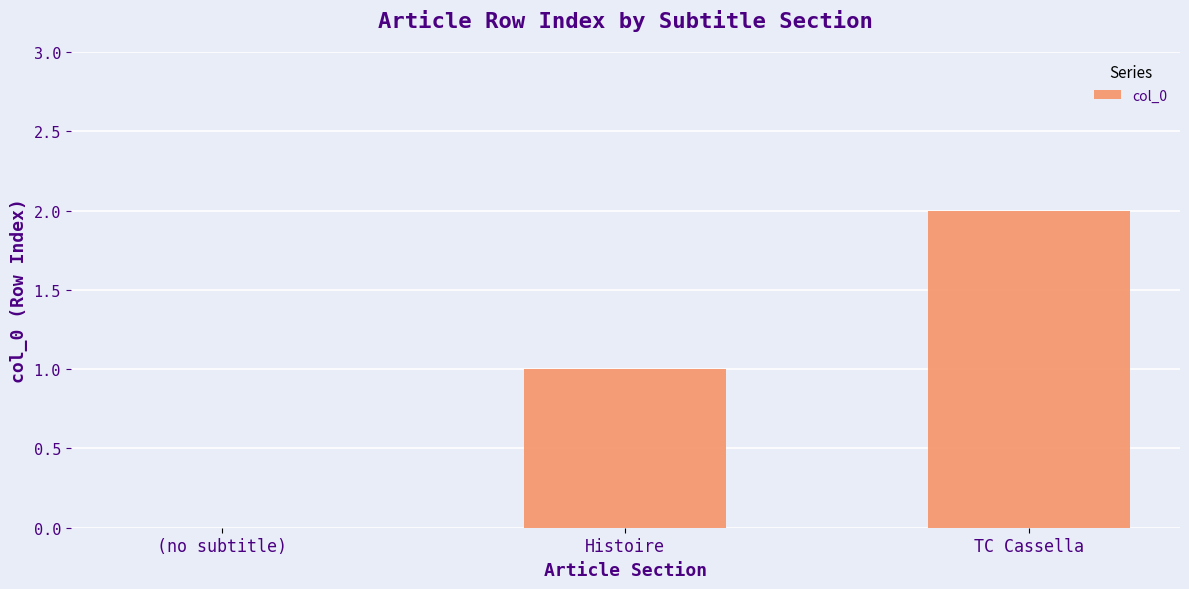

The value at Histoire is 0. True or false?

False